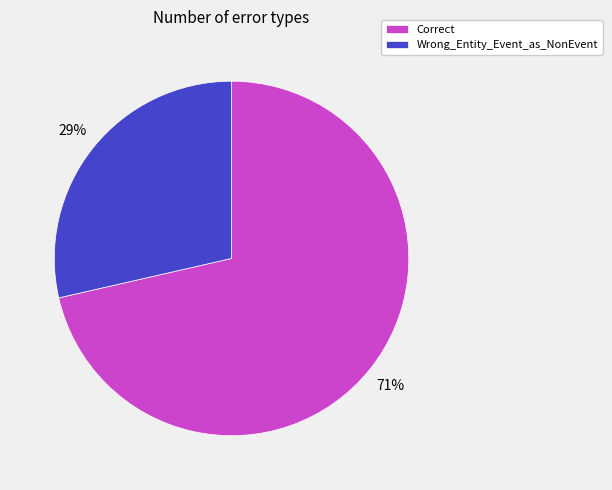

To the nearest percent, what portion does Correct represent?

71%